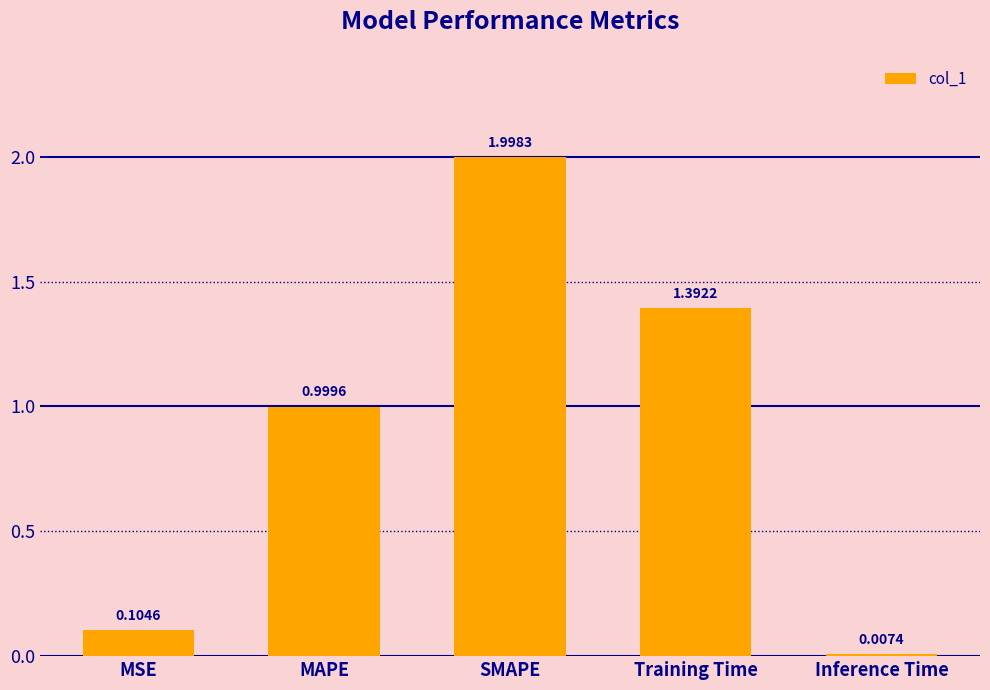

Between Training Time and Inference Time, which is larger?

Training Time